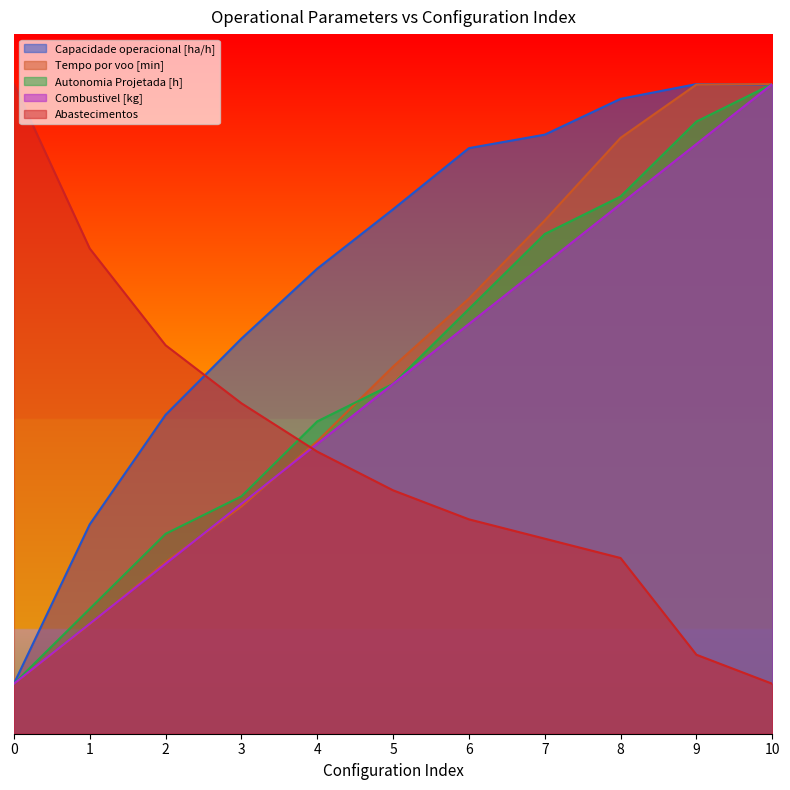

Which category has the highest value in the Tempo por voo [min] series?

10